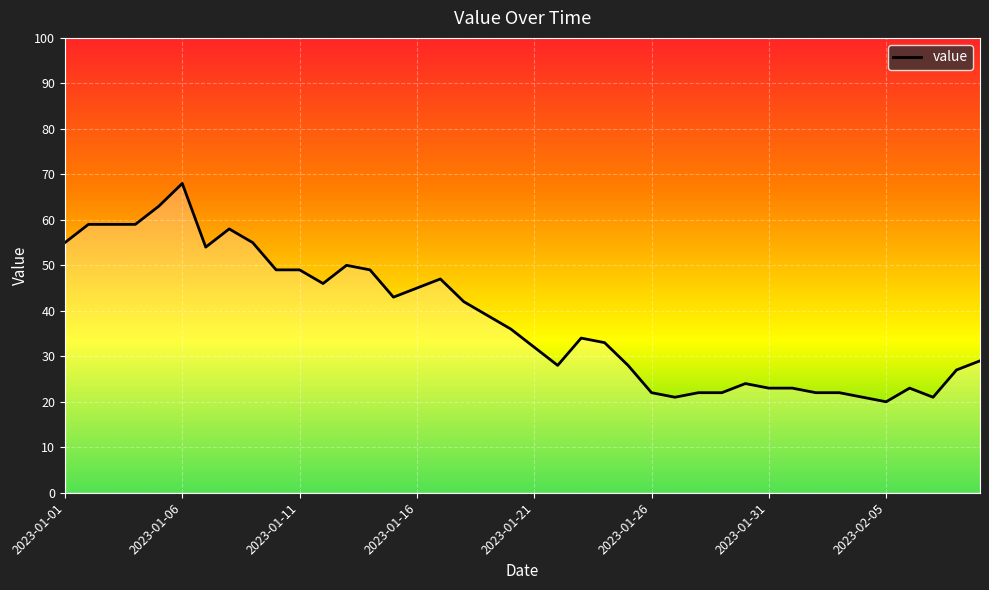

What is the difference between the maximum and second lowest values?

47